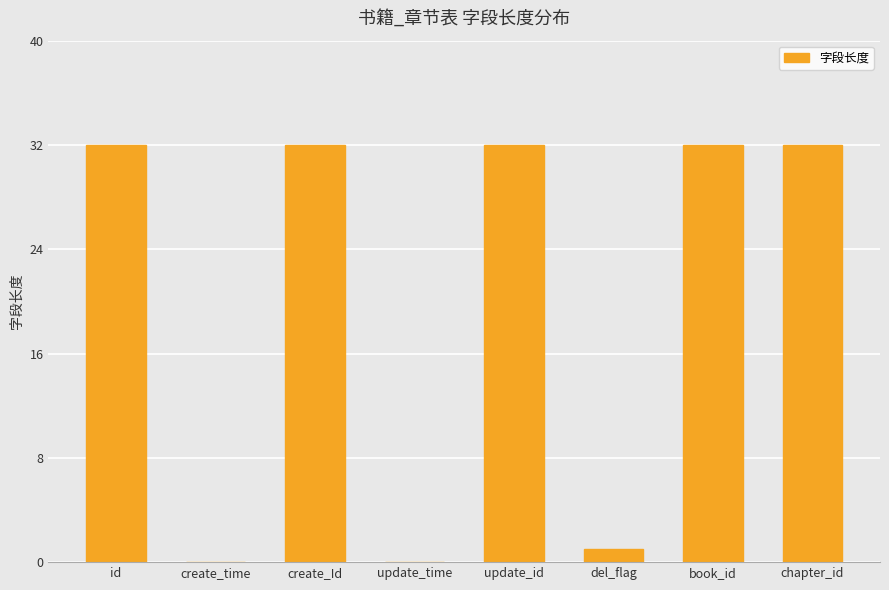

Where is the data nearest to the value 16?

del_flag